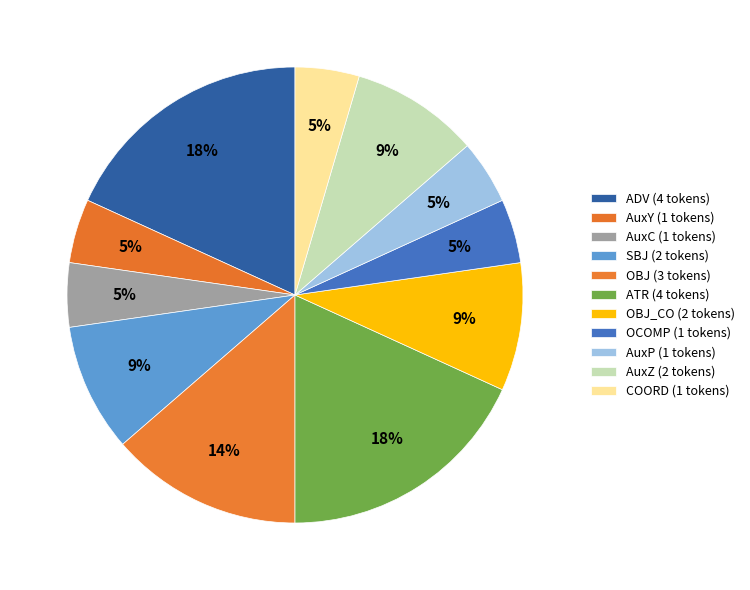

Count the number of slices in the pie.

11